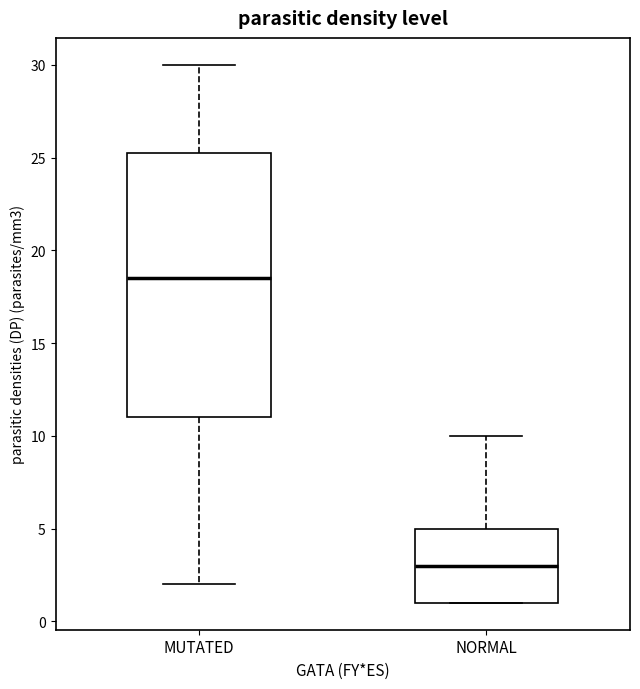

Reading left to right, read every box against the y-axis: the position of its median line, the range the box covers, and the ends of its whiskers. The values are not printed on the chart, so give them approximately, as read against the axis.

MUTATED: median 18.5, box 11.0 to 25.5, whiskers 2.0 to 30.0
NORMAL: median 3.0, box 1.0 to 5.0, whiskers 1.0 to 10.0